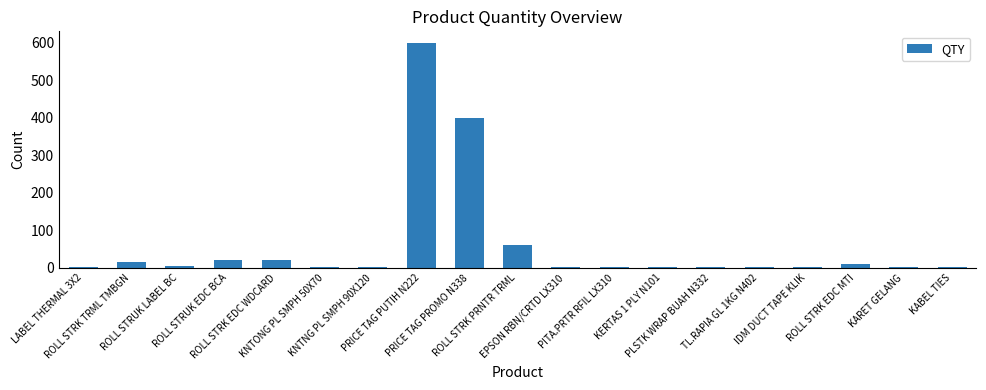

What is the maximum value shown in the chart?

600